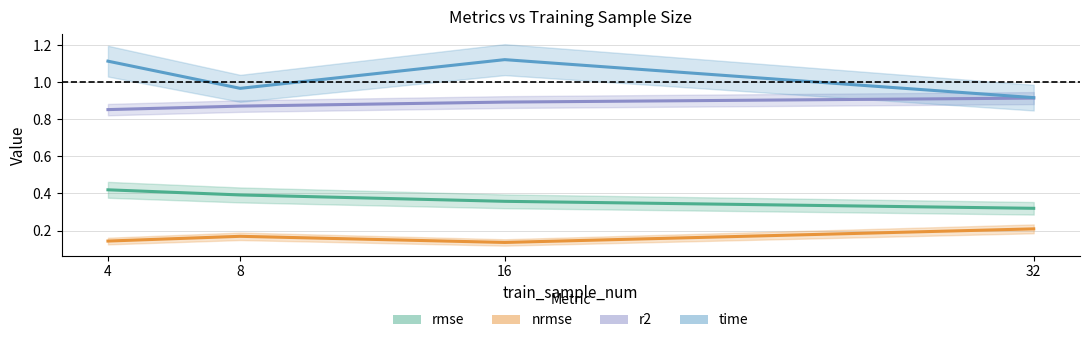

What is the difference between the maximum and second lowest values in the rmse series?

0.1